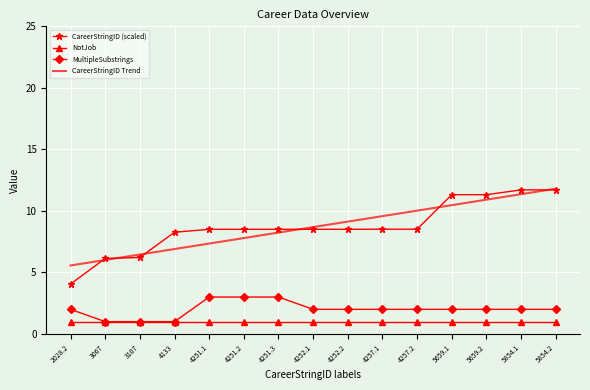

True or false: NotJob and CareerStringID Trend cross at least once.

False